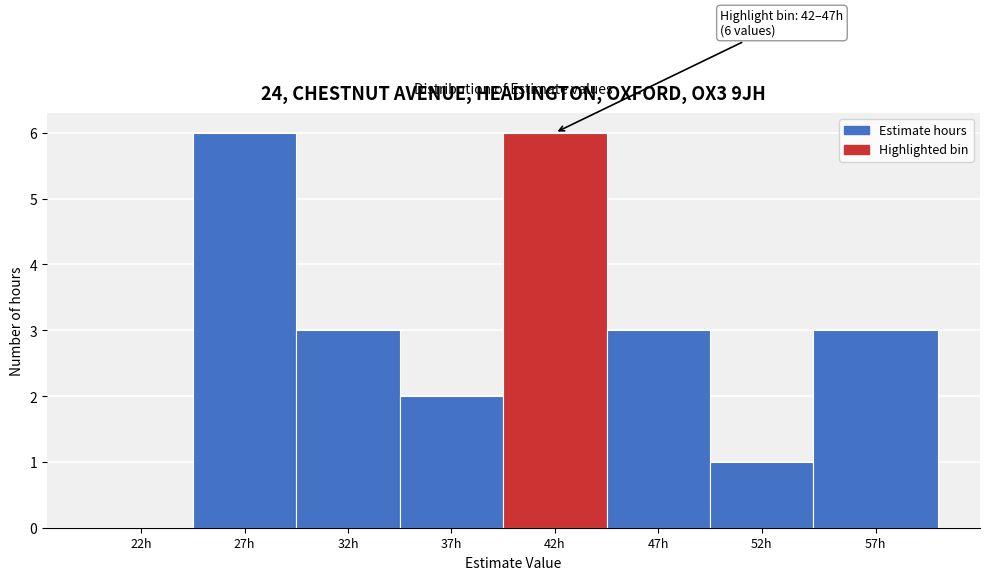

Reading right to left, what are all the values shown in this chart?

57h=3	52h=1	47h=3	42h=6	37h=2	32h=3	27h=6	22h=0